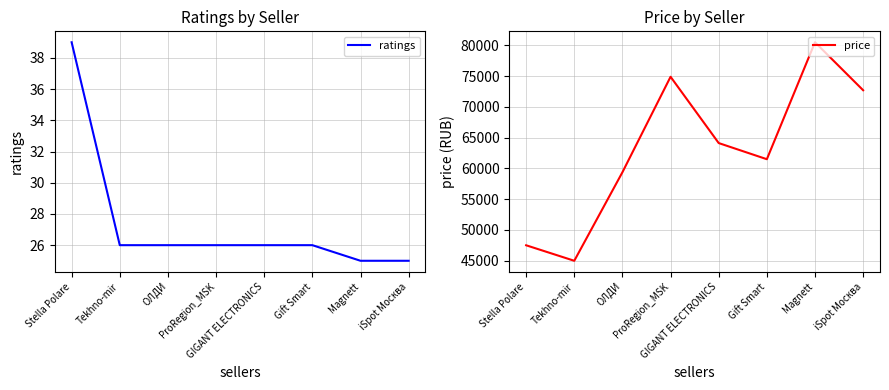

True or false: ratings and price intersect in this chart.

False